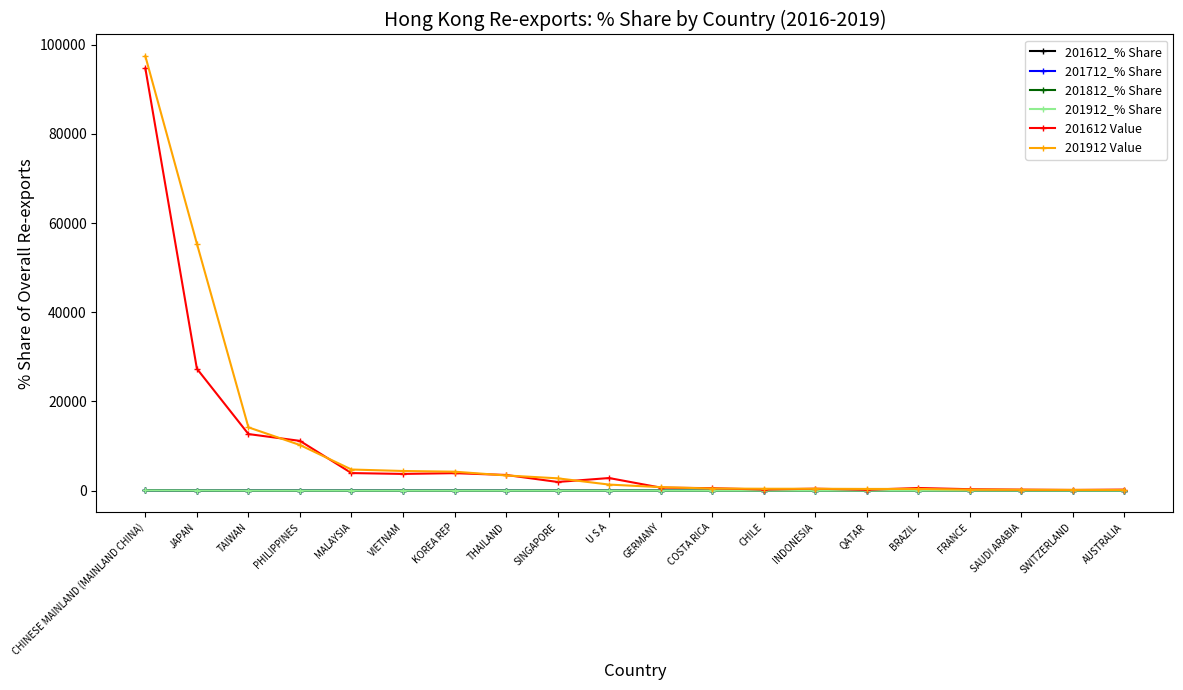

What is the sum of the 201812_% Share values at BRAZIL and FRANCE?

0.4